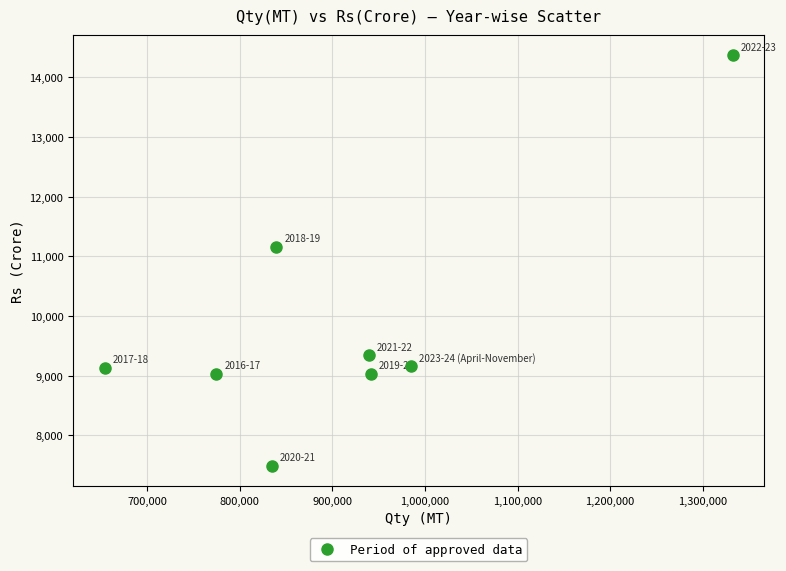

What Y value in the scatter plot is closest to 10930?

11162.3